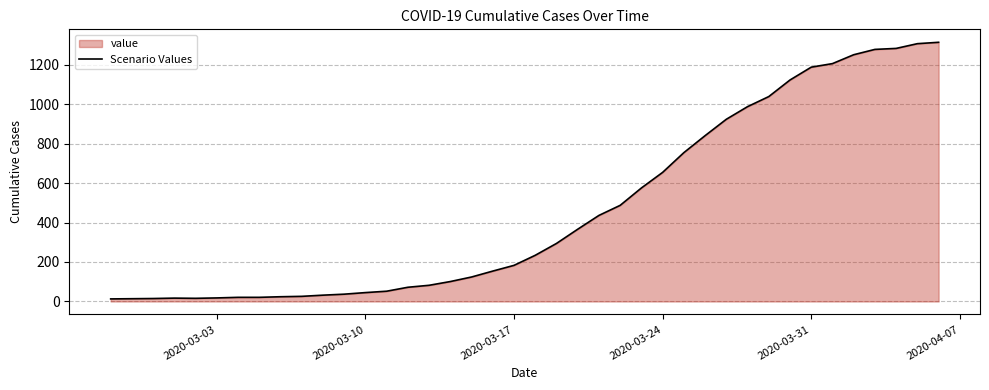

Does the chart have visible grid lines?

Yes